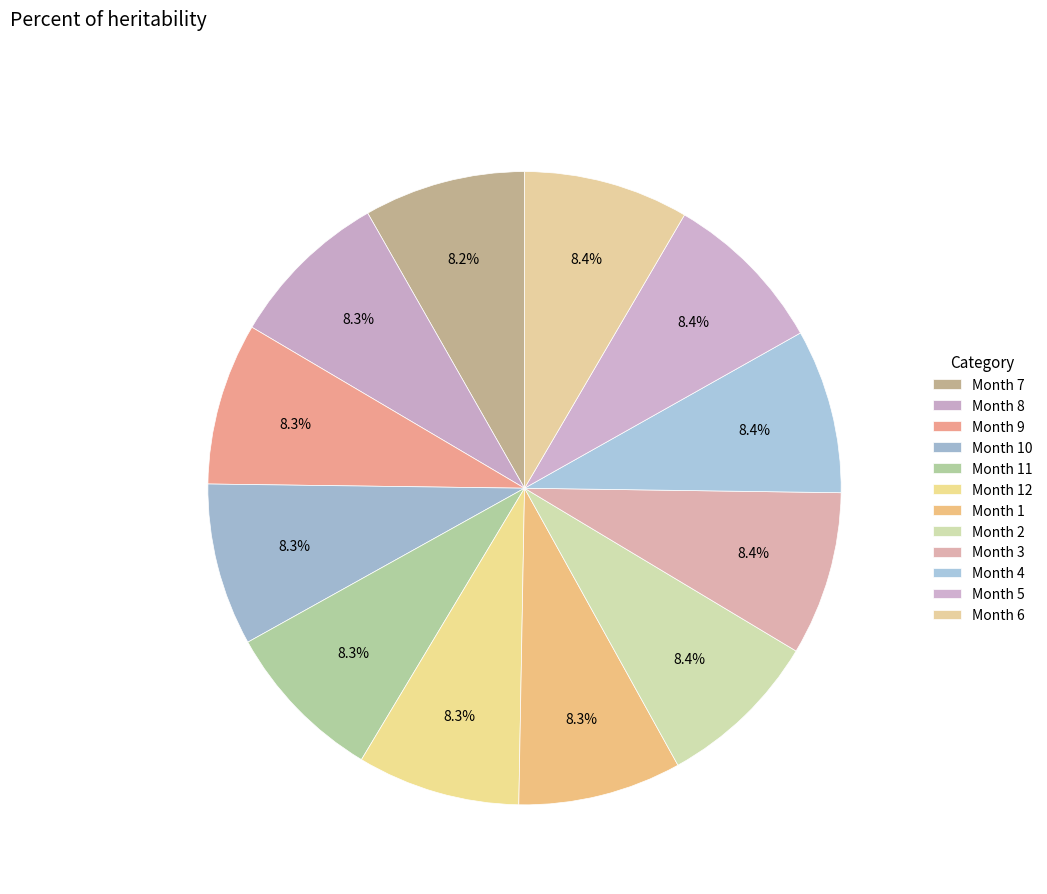

How many segments does this pie chart have?

12